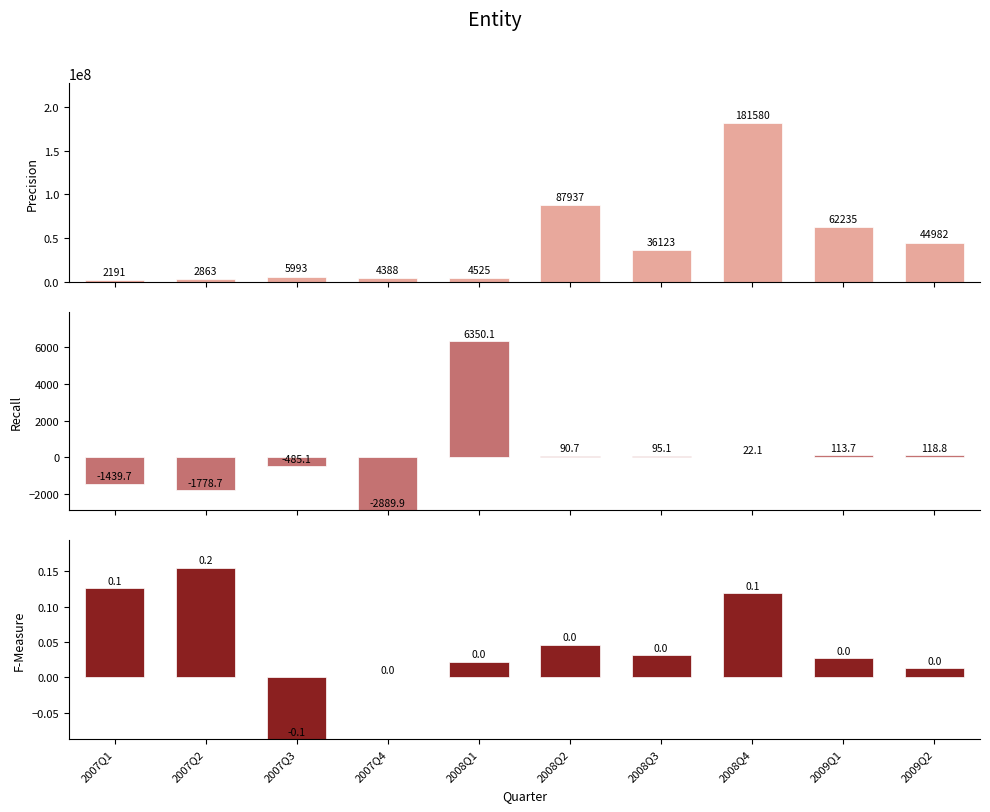

Which category has the highest value across all series?

2008Q4